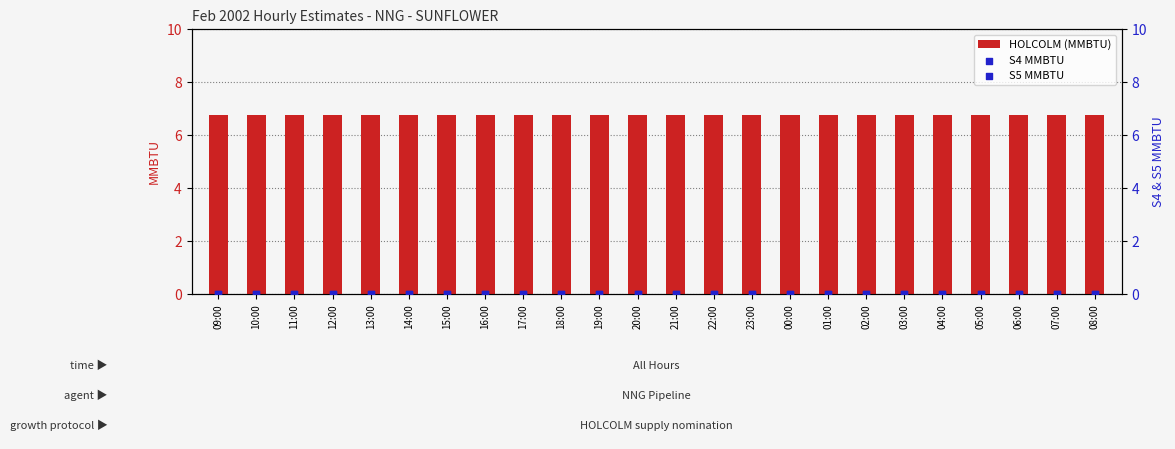

At how many categories does at least one series exceed 0?

24